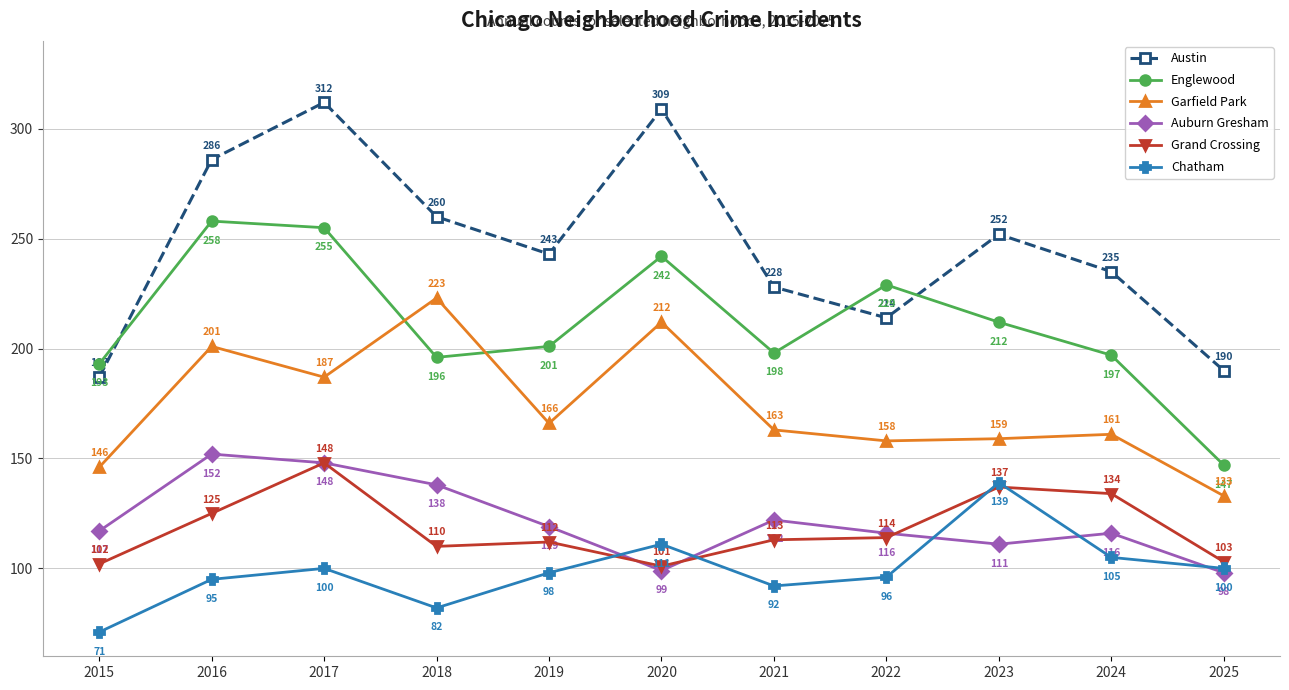

What is the sum of the Grand Crossing values at 2020 and 2022?

215